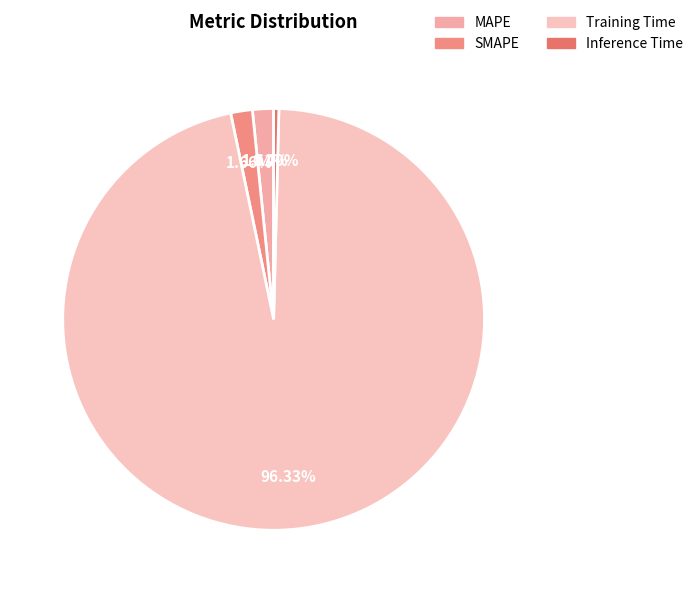

What portion of the pie excludes Training Time?

3.7%